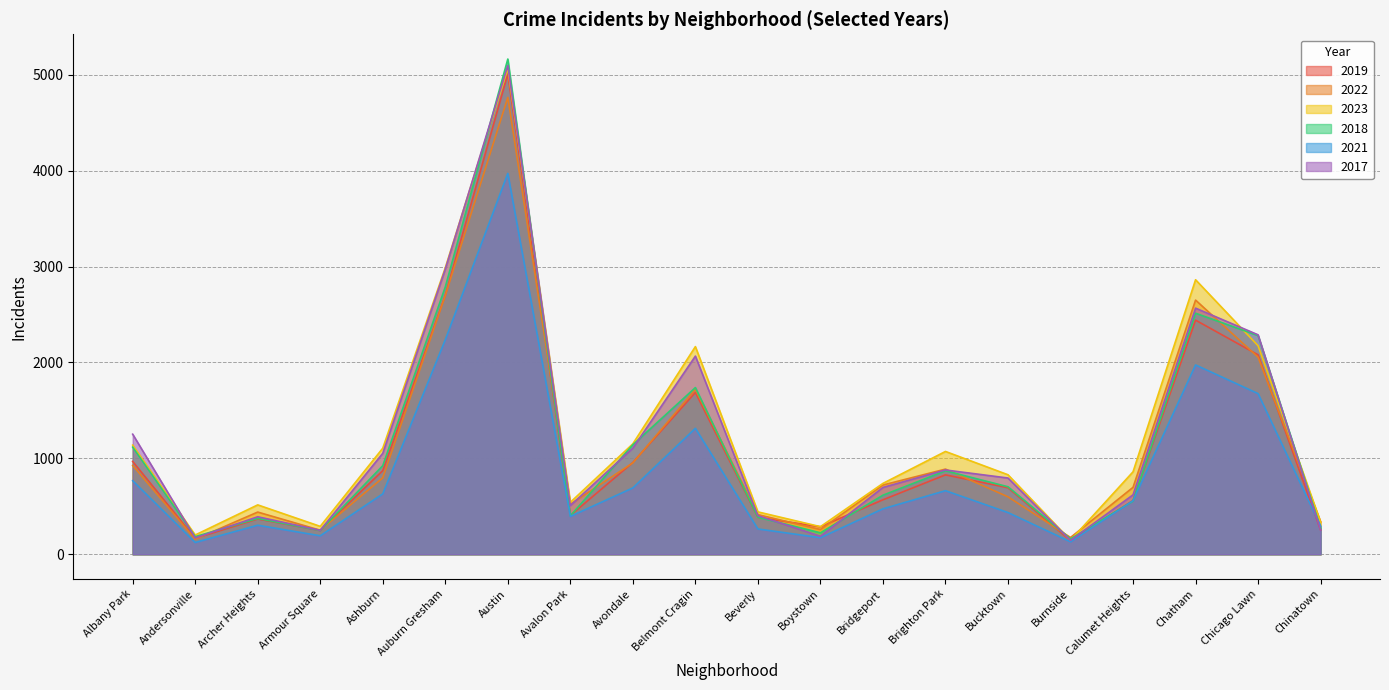

What is the sum of the 2017 values at Calumet Heights and Andersonville?

791